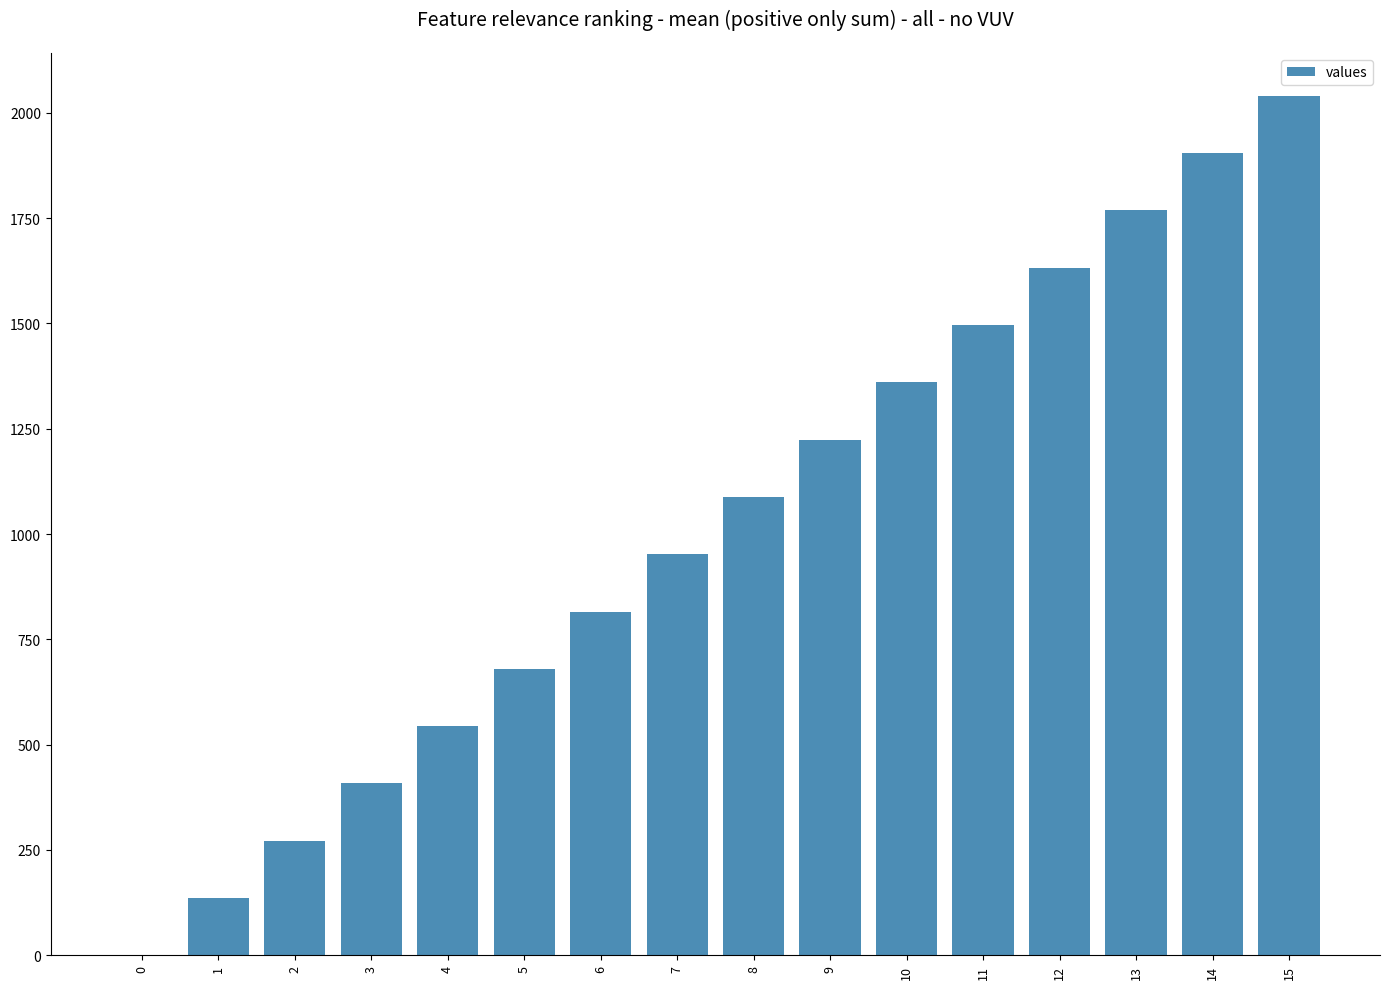

The value at 12 is 1632. True or false?

True